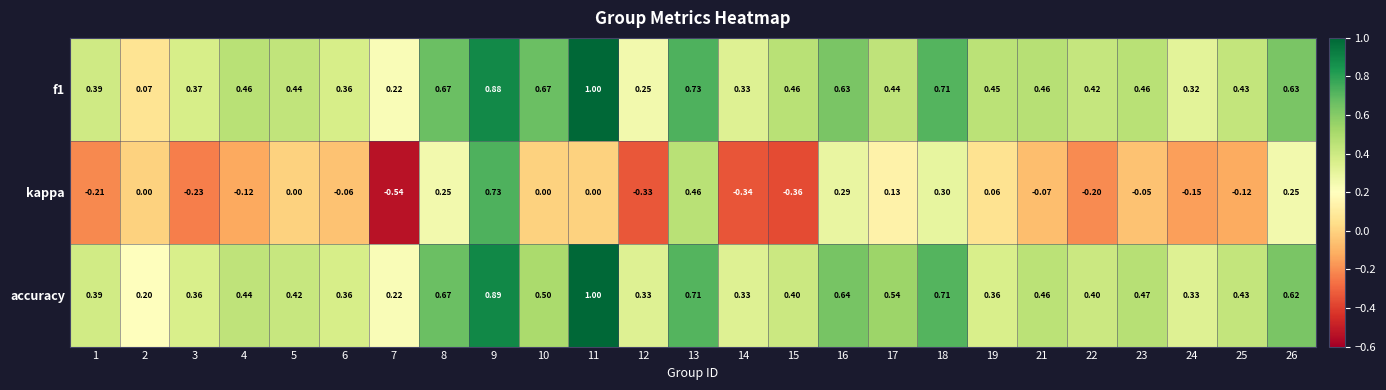

Rank the series at 15 from lowest to highest value.

kappa, accuracy, f1